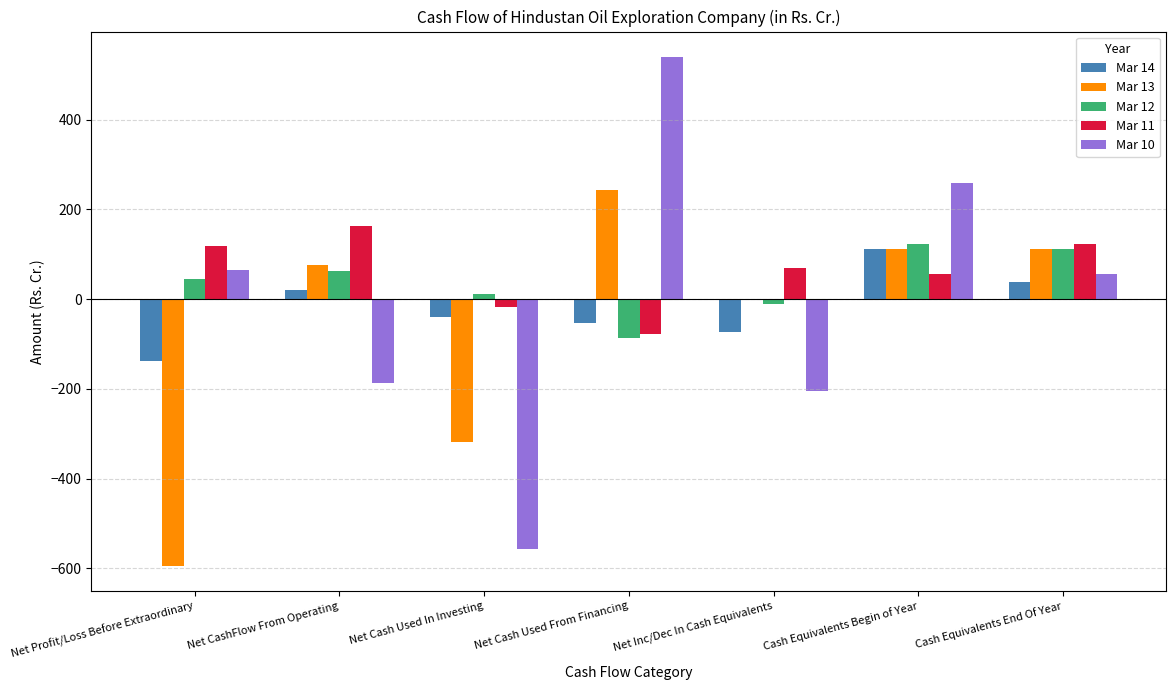

At which label does Mar 14 first exceed -40?

Net CashFlow From Operating